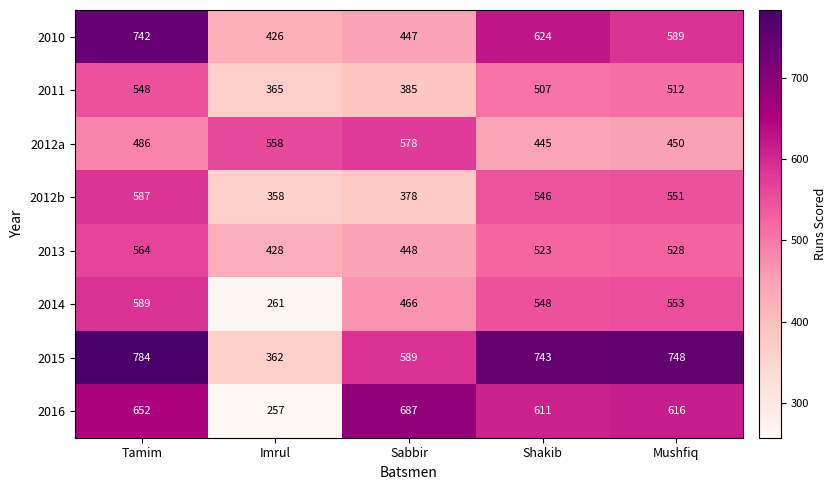

Rank the series by their maximum value, from highest to lowest.

2015, 2010, 2016, 2014, 2012b, 2012a, 2013, 2011